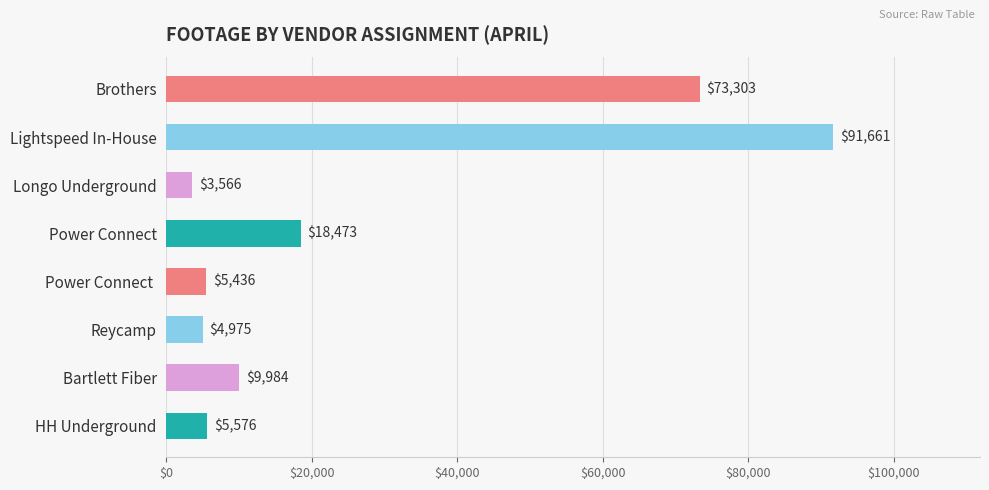

What is the difference between the maximum and minimum values?

88095